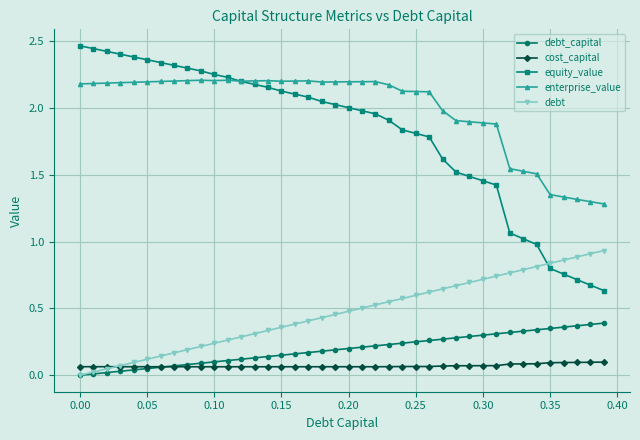

Which series has the largest total across all categories?

enterprise_value